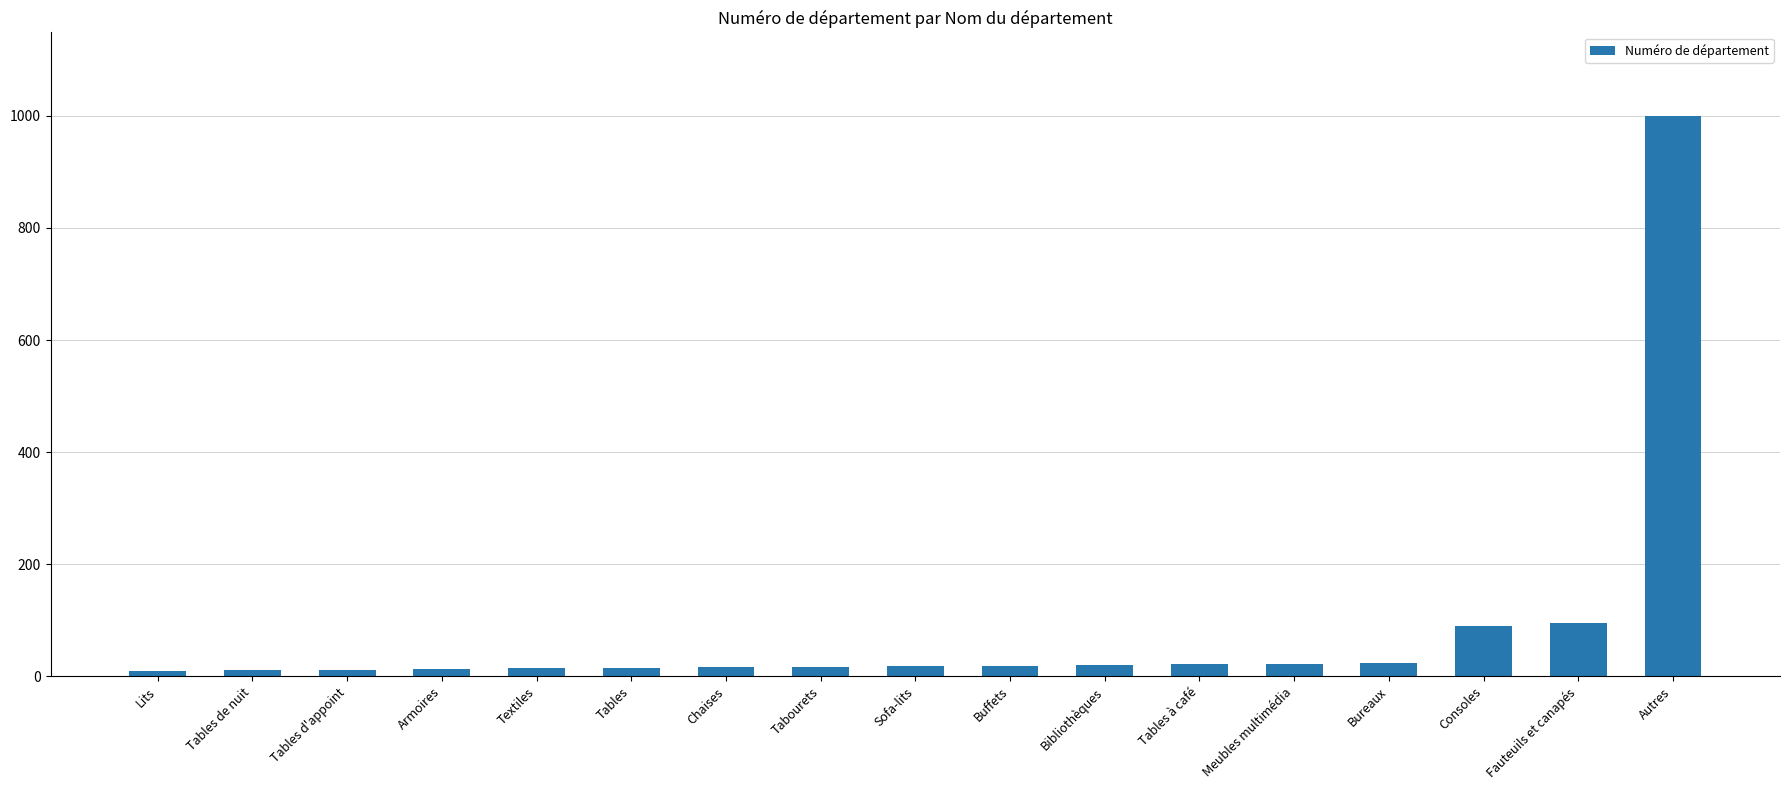

What is the average value?

83